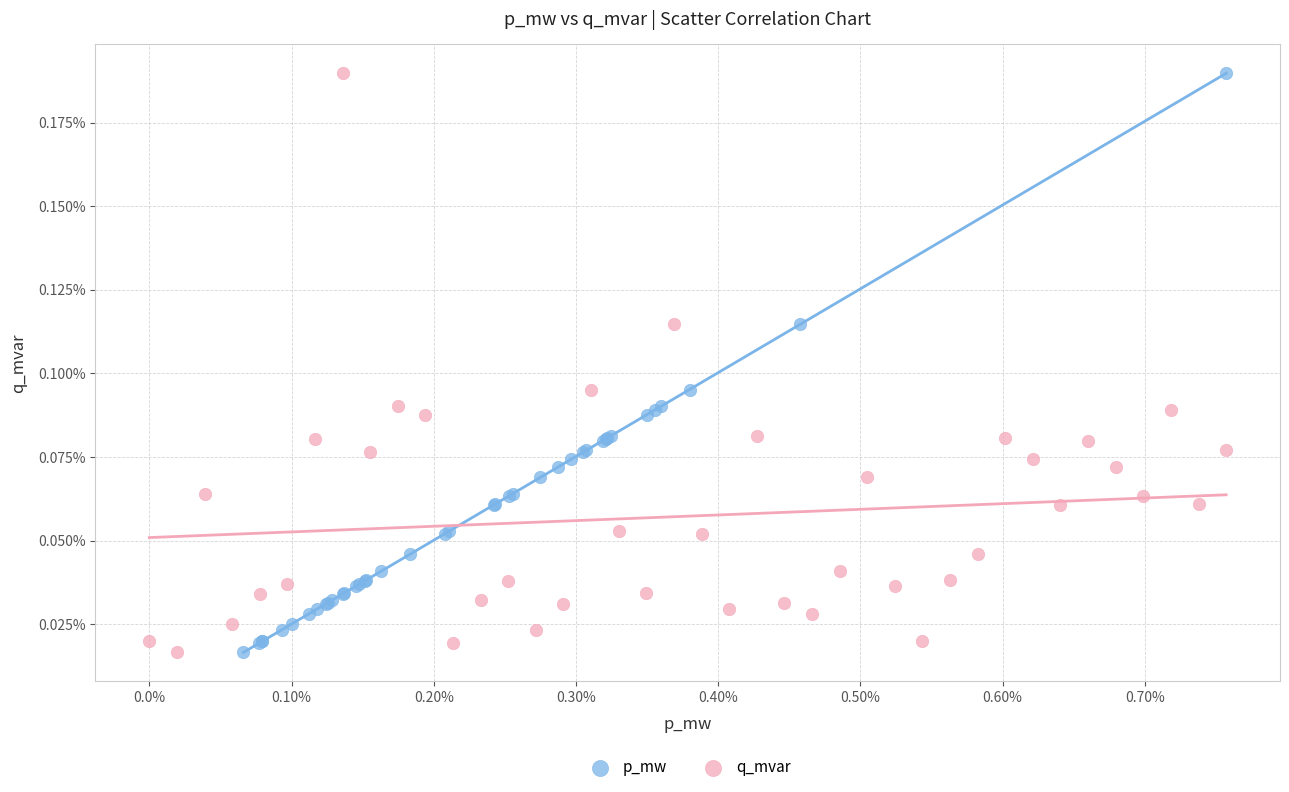

What are all the series names shown in the legend?

p_mw, q_mvar